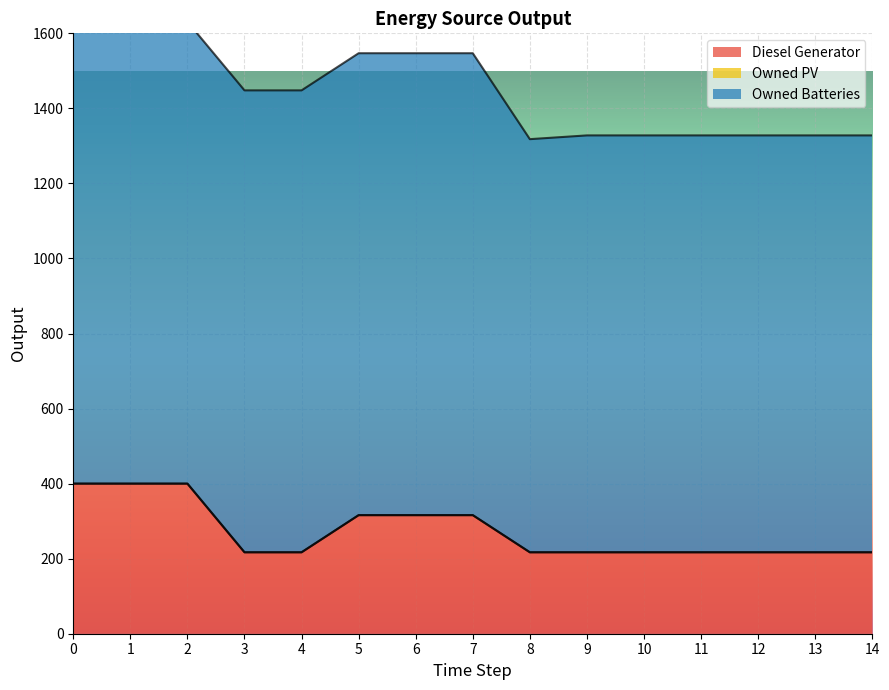

True or false: Owned PV and Owned Batteries cross at least once.

False